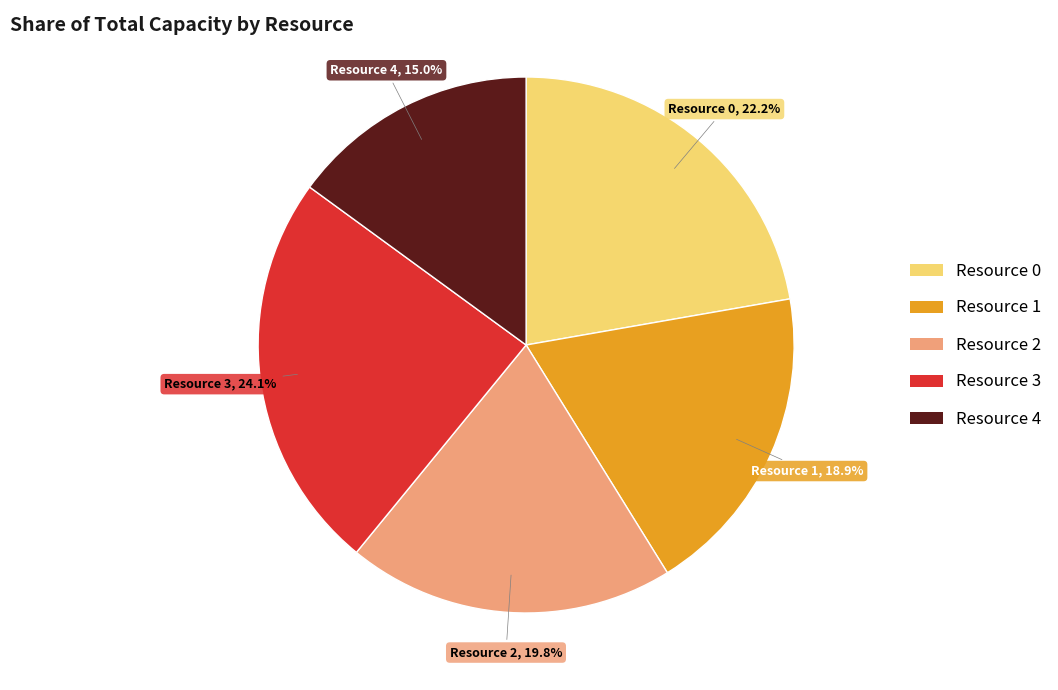

Is it true that Resource 1 is 19% of the pie?

True